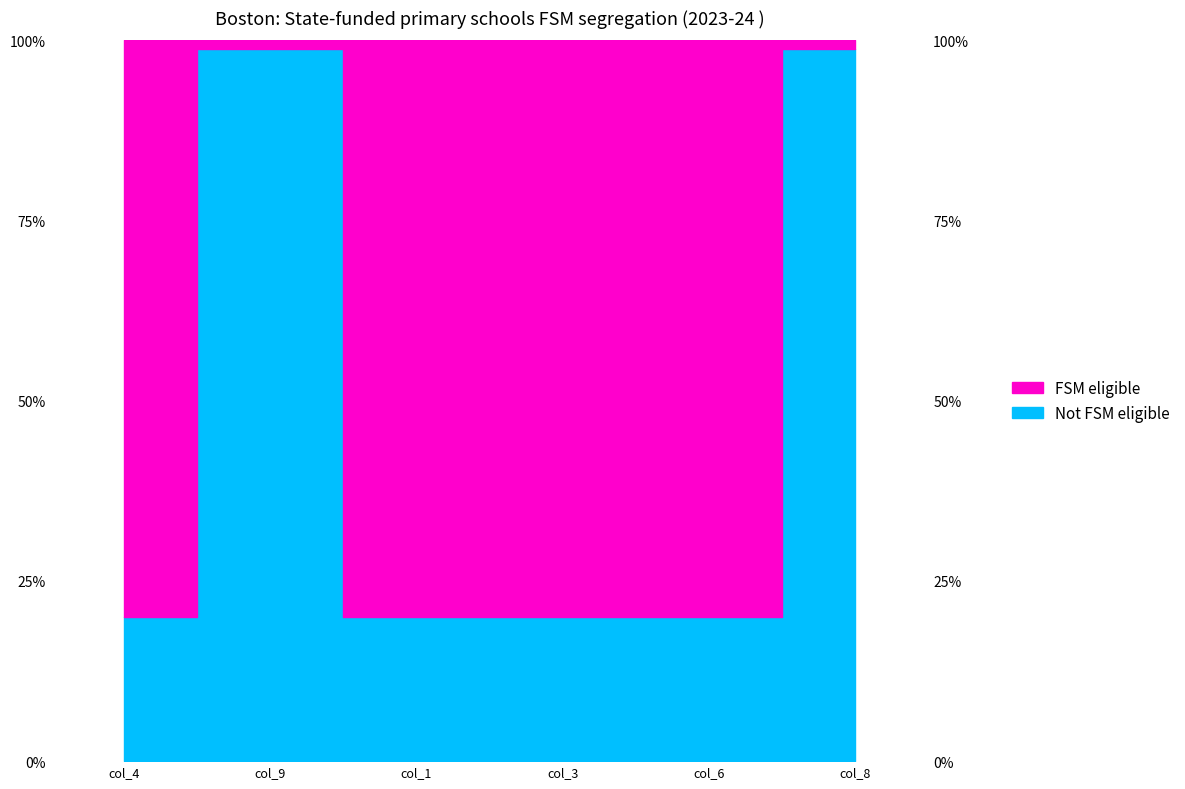

What is the value of the 6th point from the left?

98.8